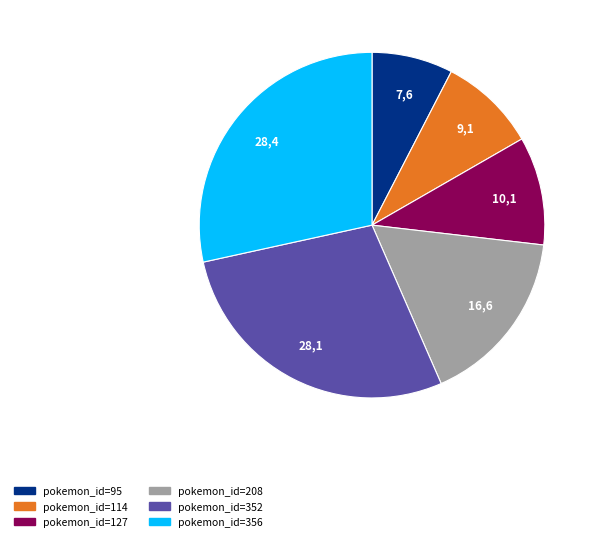

Does any single category account for the majority?

No